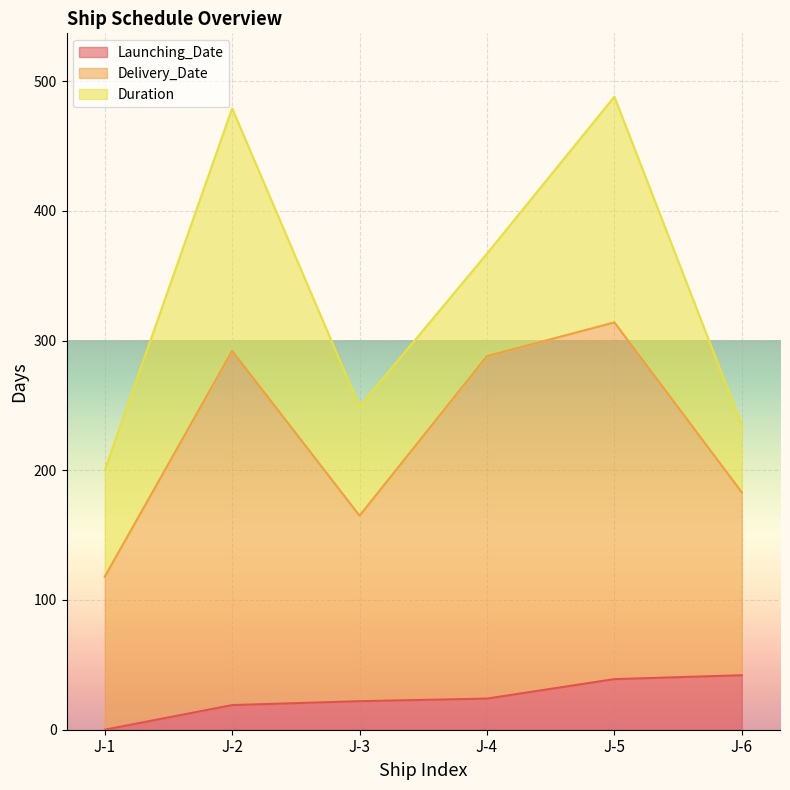

Is the value of Delivery_Date at J-3 greater than the value of Launching_Date at J-6?

Yes